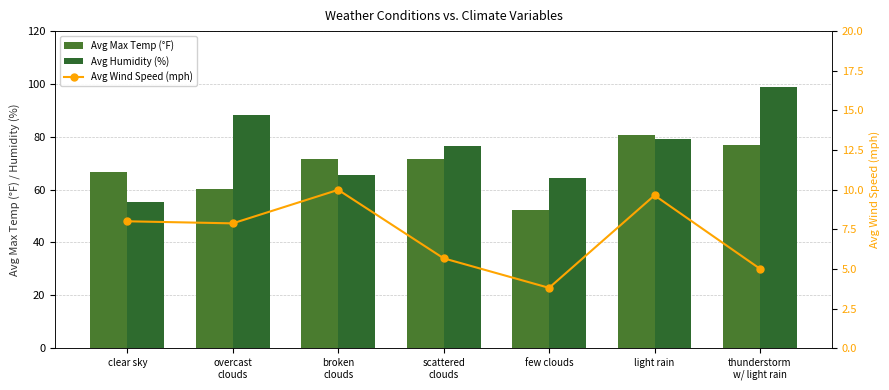

What is the difference between the maximum and second lowest values in the Avg Max Temp (°F) series?

20.5